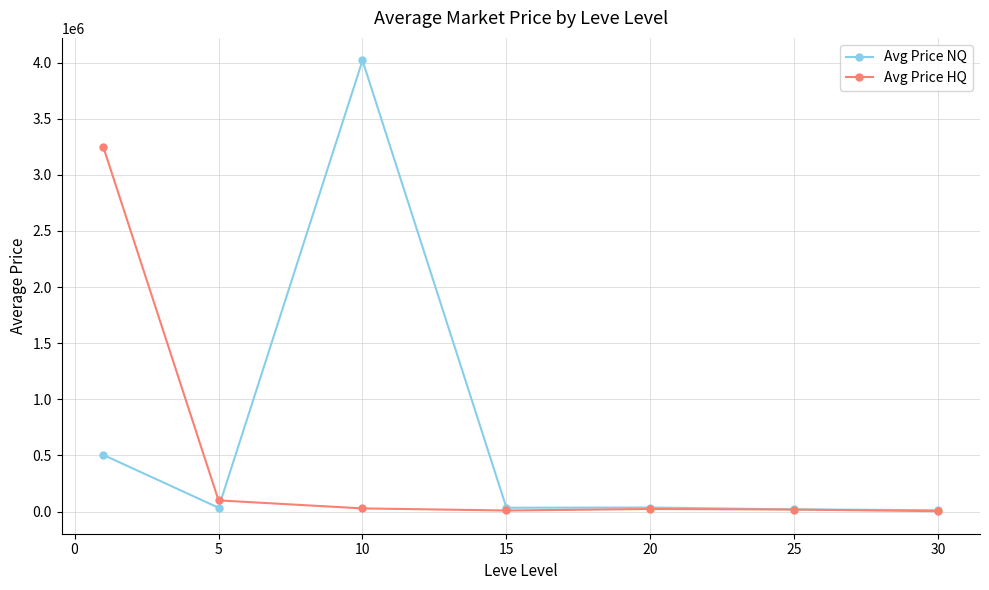

What is the maximum value for Avg Price NQ?

4018598.7